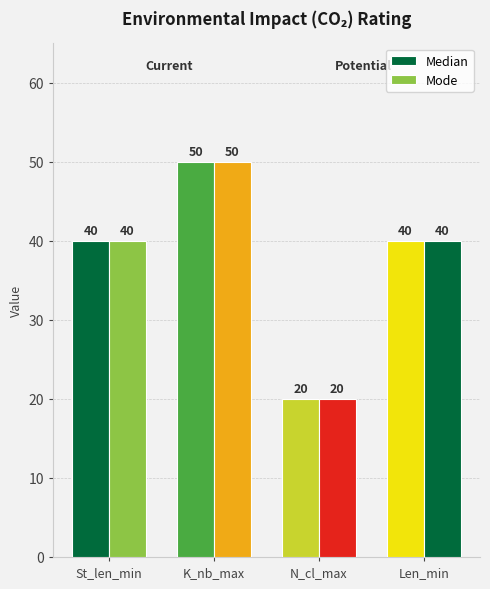

What is the smallest value displayed?

20